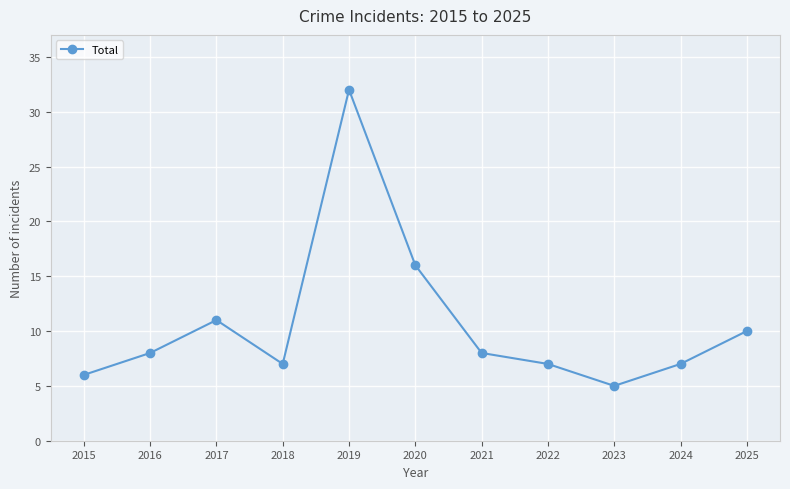

True or false: the data has more than 1 interior local peaks.

True